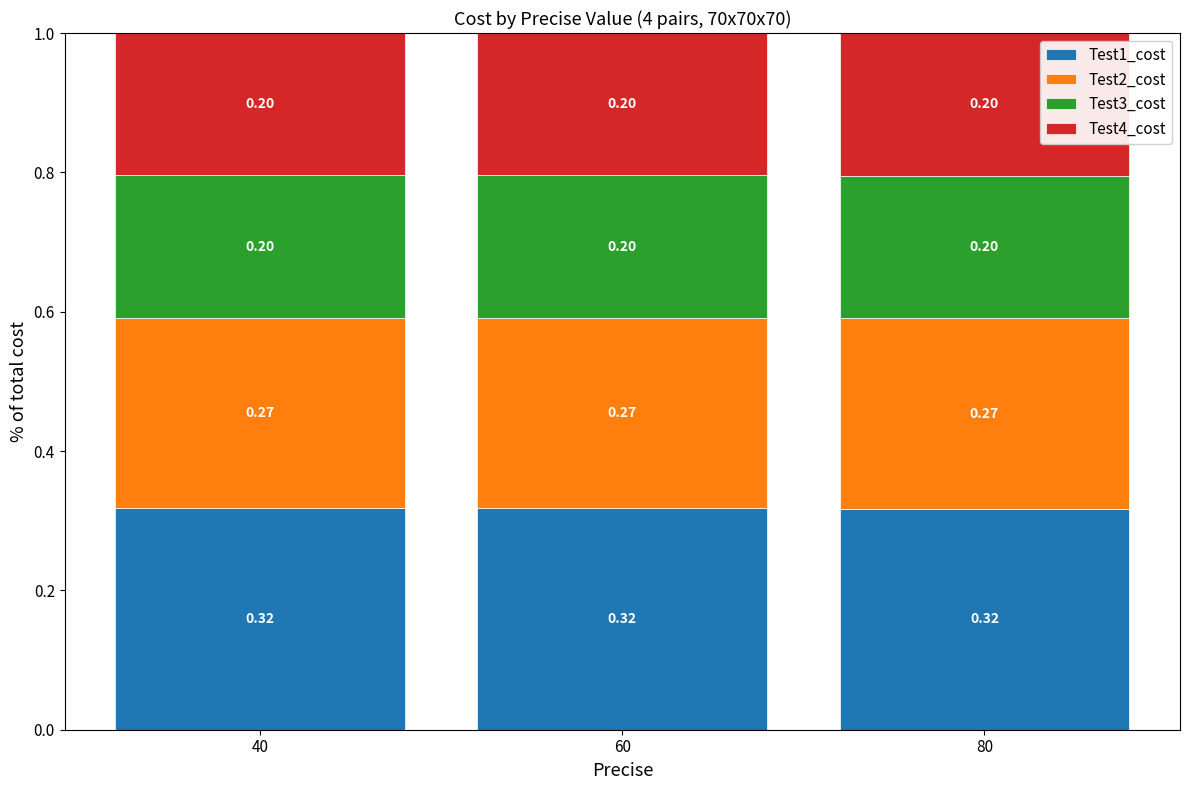

What is the sum of all Test1_cost values?

1.0